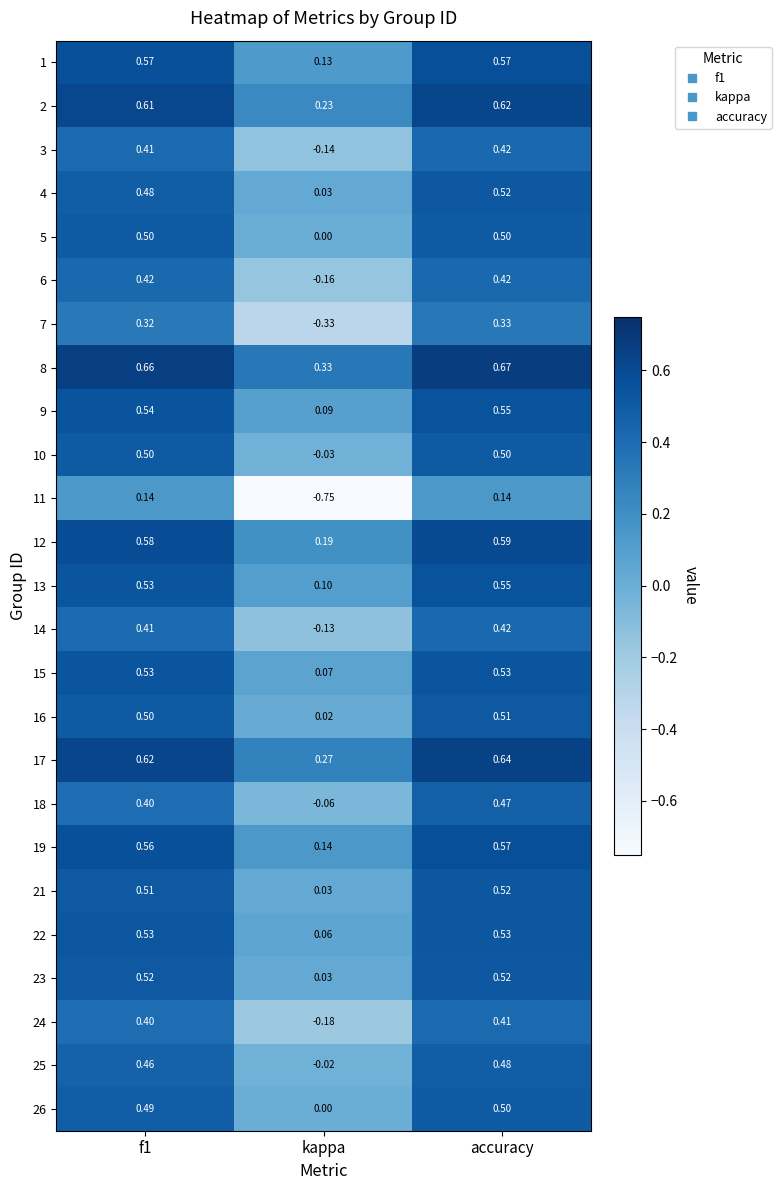

Where is 5 nearest to the value 0?

kappa